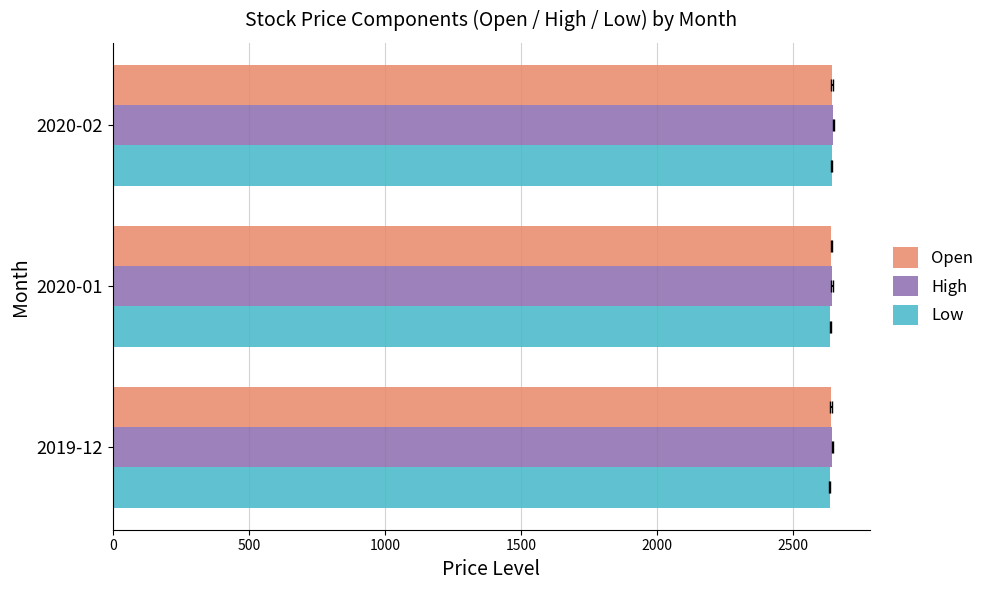

What is the difference between the highest and lowest values at 2020-02?

6.6